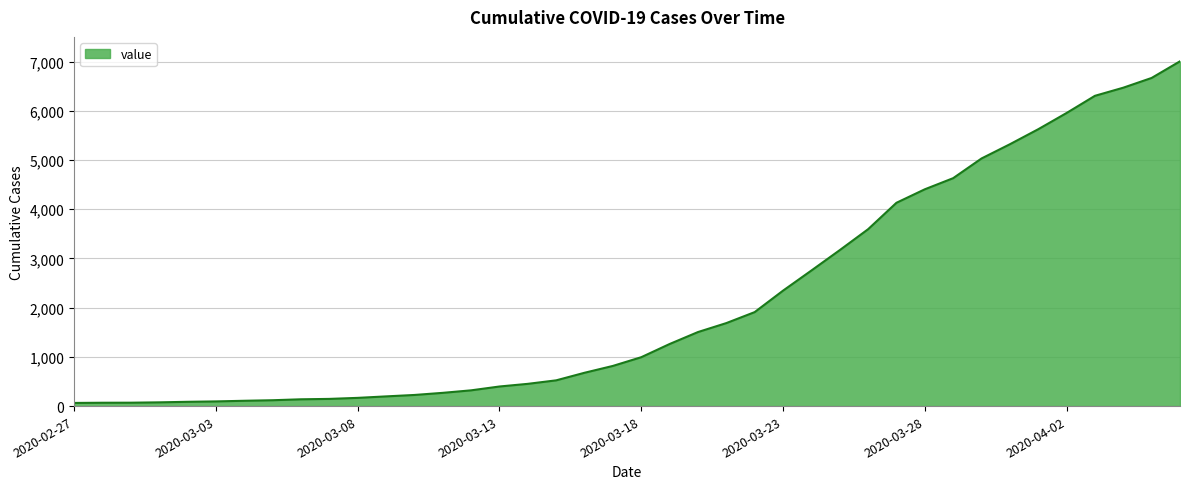

Does the chart display data point markers on the line(s)?

No